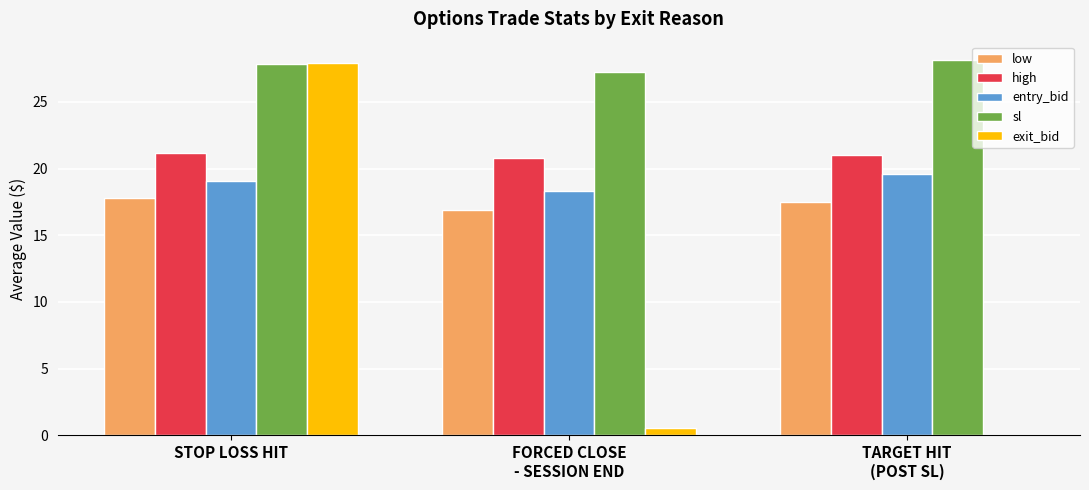

Reading left to right, transcribe all the data shown in this chart.

low: 17.8	16.9	17.5
high: 21.2	20.8	21.0
entry_bid: 19.1	18.3	19.6
sl: 27.8	27.2	28.1
exit_bid: 27.9	0.6	0.1